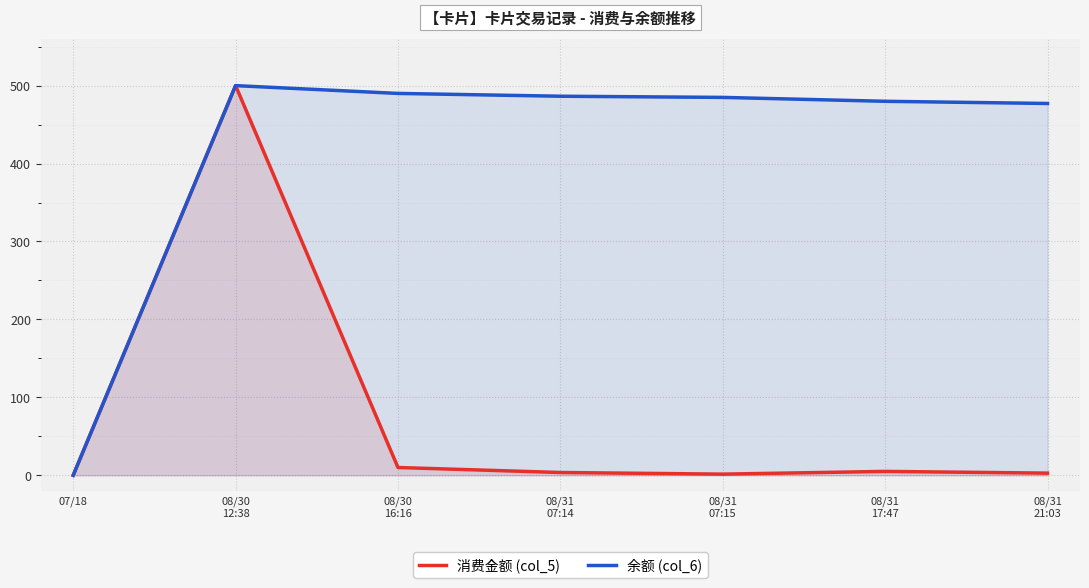

Rank the series at 08/31
17:47 from lowest to highest value.

消费金额 (col_5), 余额 (col_6)